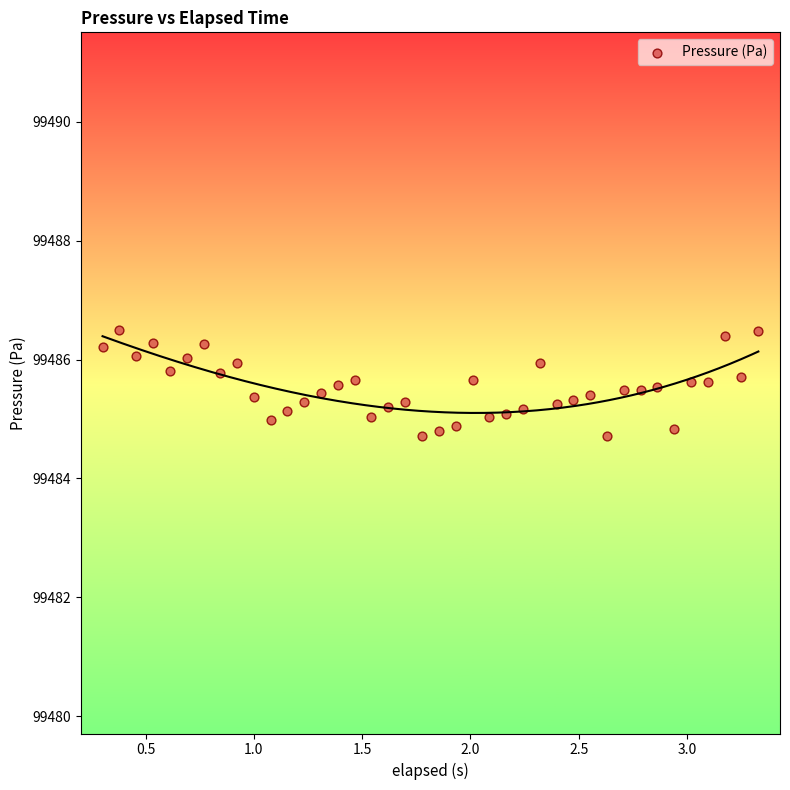

What is the range of X values (max minus min)?

3.0